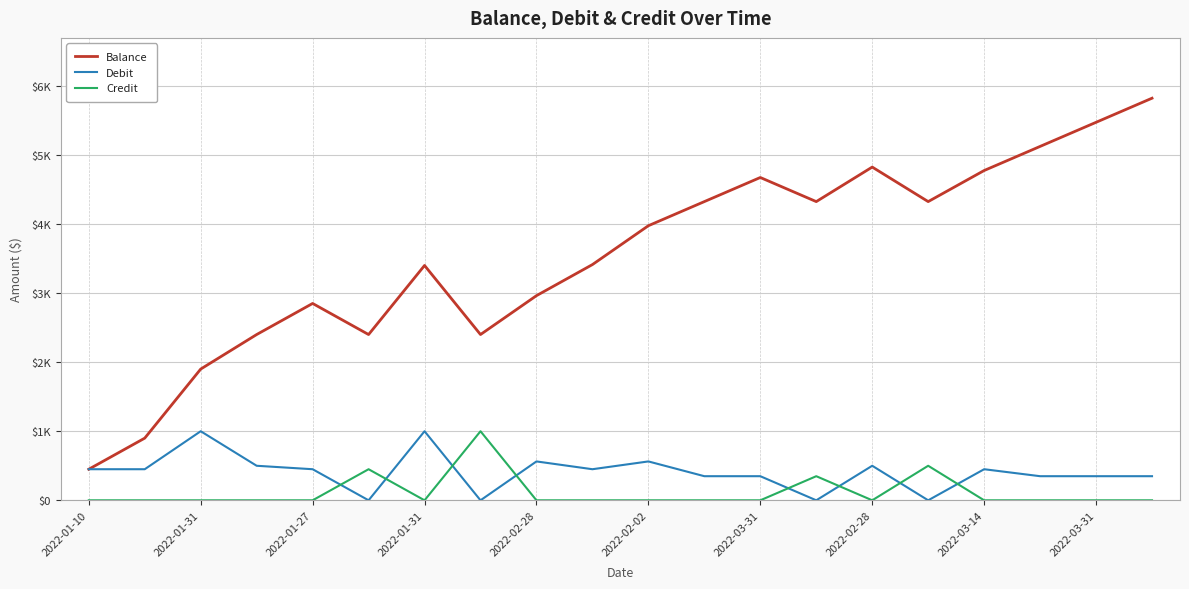

What are all the series names shown in the legend?

Balance, Debit, Credit